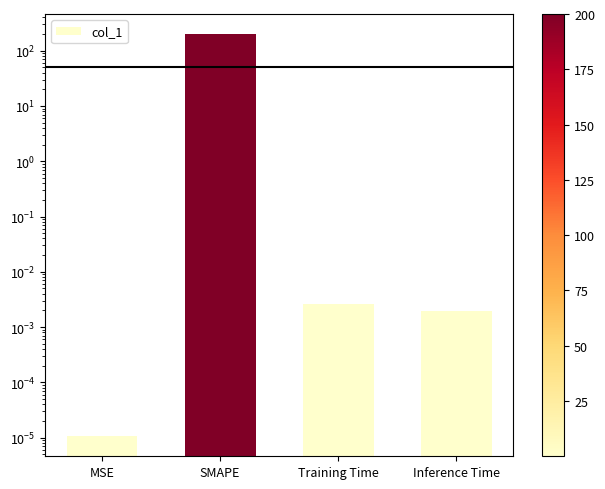

Are the bars grouped side by side (vs. stacked)?

No